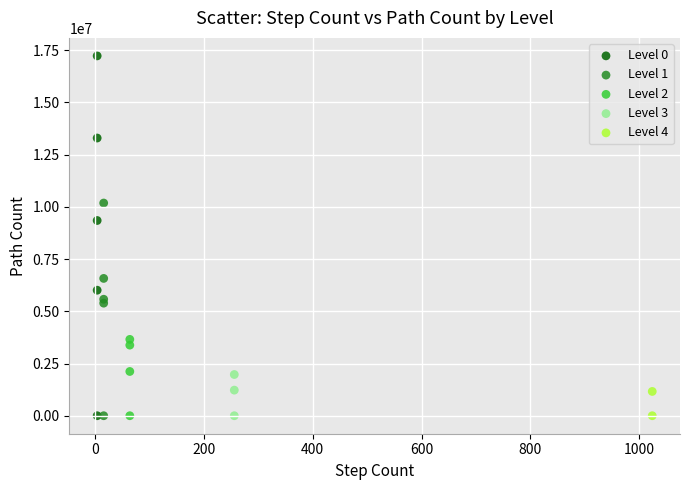

What are all the series names shown in the legend?

Level 0, Level 1, Level 2, Level 3, Level 4